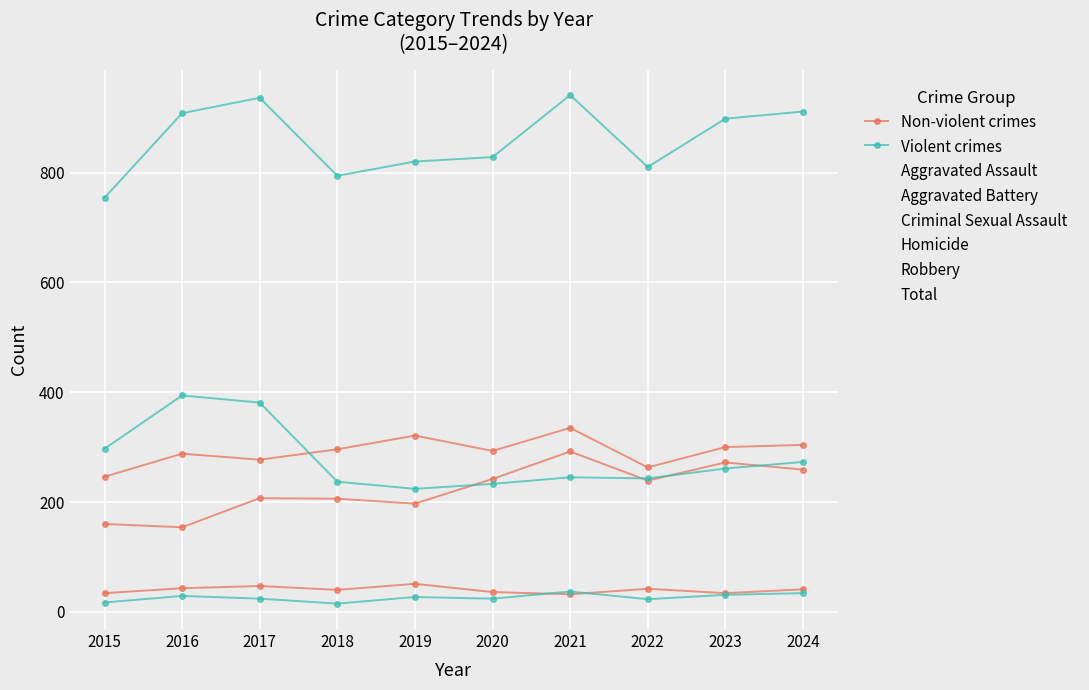

Reading right to left, transcribe all the data shown in this chart.

Aggravated Assault: 2024=259	2023=272	2022=239	2021=292	2020=242	2019=197	2018=206	2017=207	2016=154	2015=160
Aggravated Battery: 2024=304	2023=300	2022=263	2021=335	2020=293	2019=321	2018=296	2017=277	2016=288	2015=246
Criminal Sexual Assault: 2024=41	2023=34	2022=42	2021=32	2020=36	2019=51	2018=40	2017=47	2016=43	2015=34
Homicide: 2024=34	2023=31	2022=23	2021=37	2020=24	2019=27	2018=15	2017=24	2016=29	2015=17
Robbery: 2024=273	2023=261	2022=243	2021=245	2020=233	2019=224	2018=237	2017=381	2016=394	2015=297
Total: 2024=911	2023=898	2022=810	2021=941	2020=828	2019=820	2018=794	2017=936	2016=908	2015=754